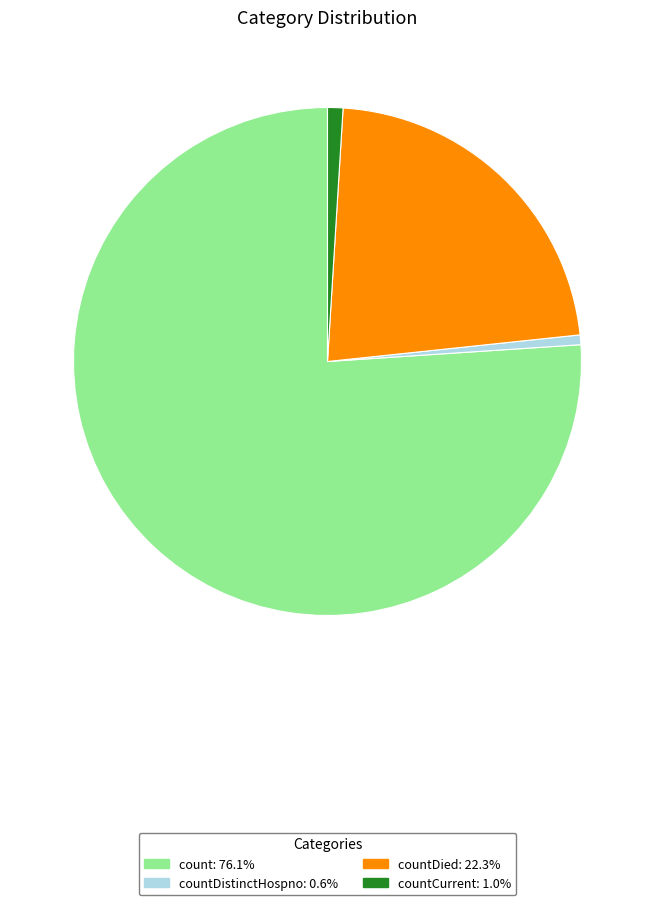

How many slices are in this pie chart?

4